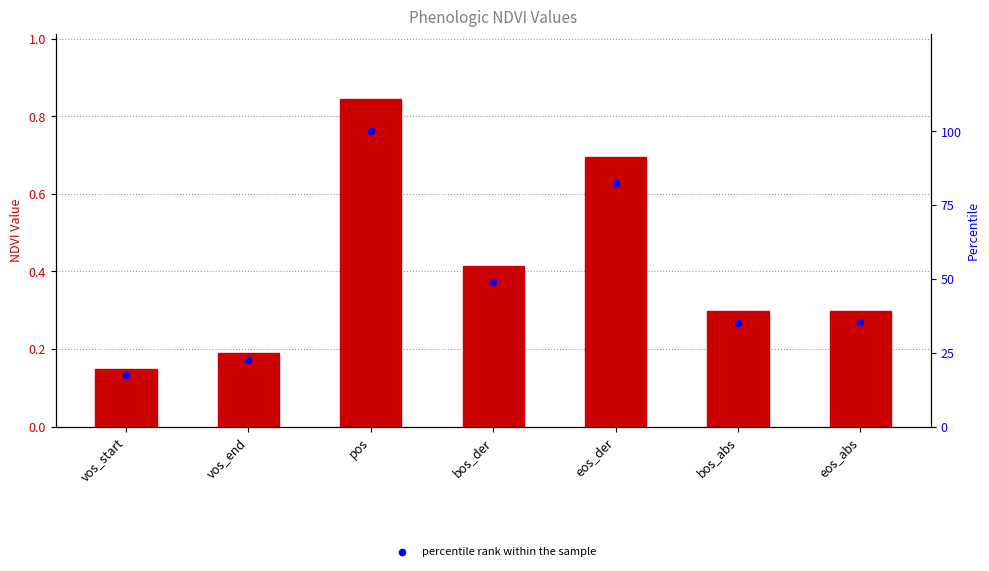

Which series reaches the maximum Y coordinate?

percentile rank within the sample